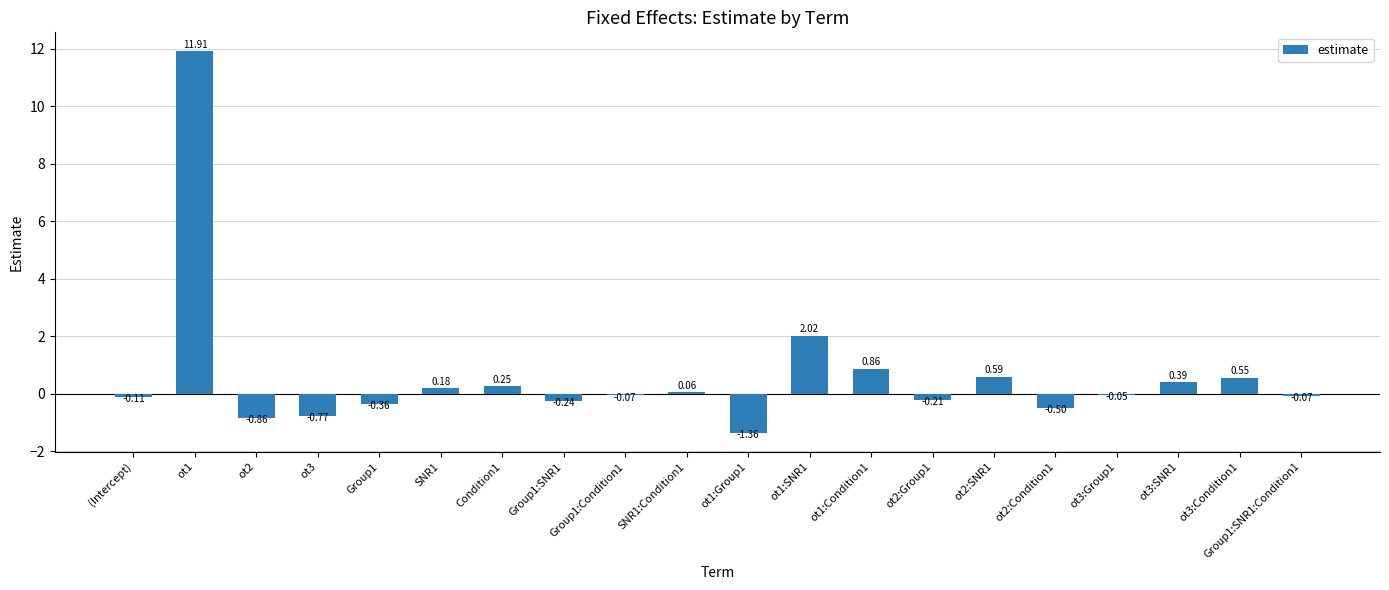

What is the sum of the values at Group1 and SNR1:Condition1?

-0.3